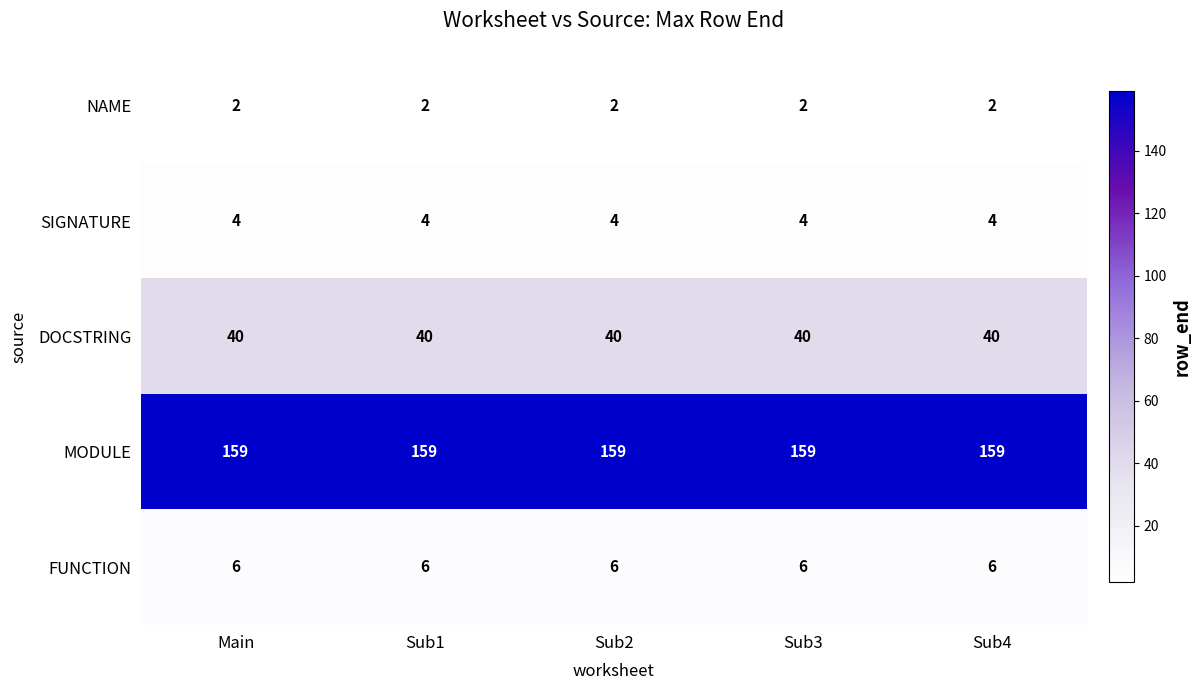

What value does the SIGNATURE series have at Sub1?

4